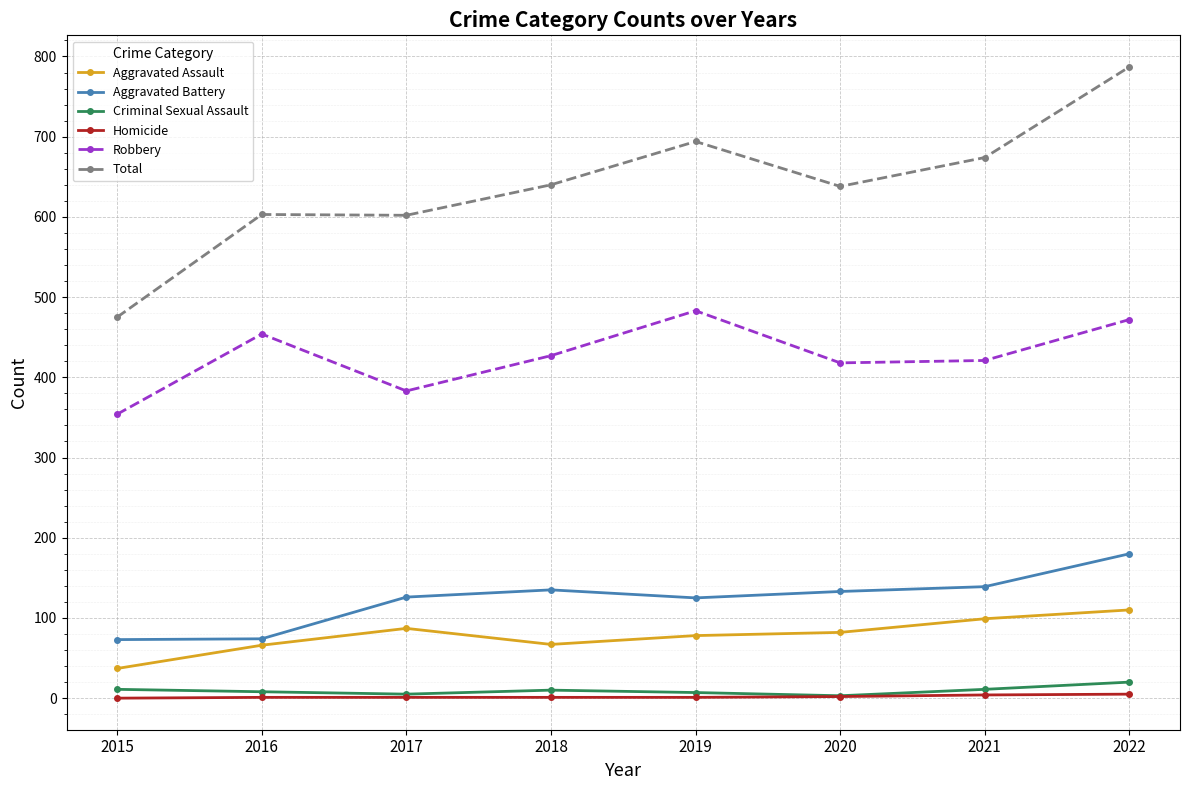

What is the difference between the maximum and second lowest values in the Homicide series?

4